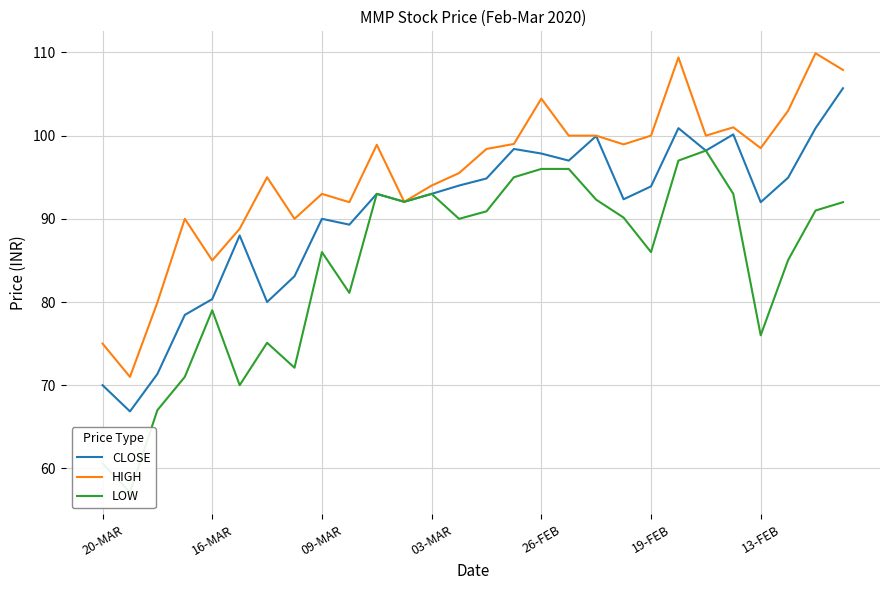

At how many categories does at least one series exceed 59?

28